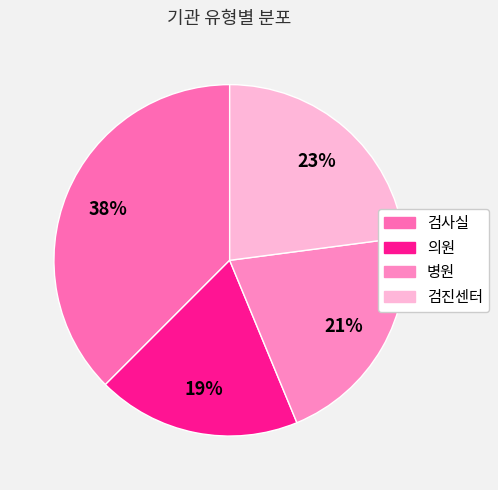

How many segments does this pie chart have?

4